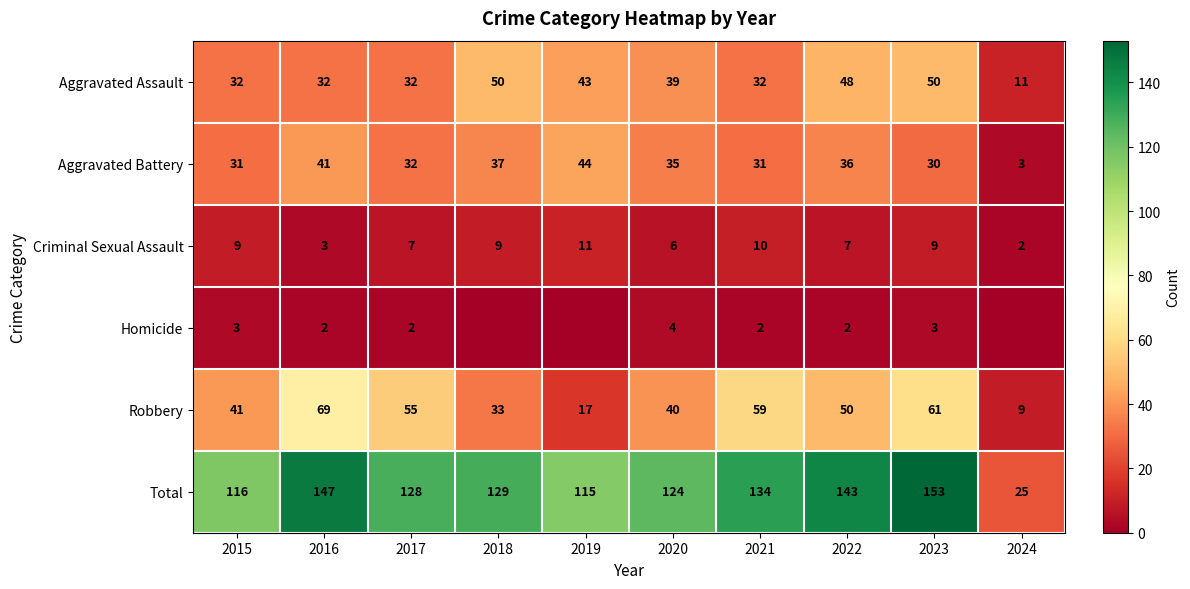

How many categories are shown in the chart?

10